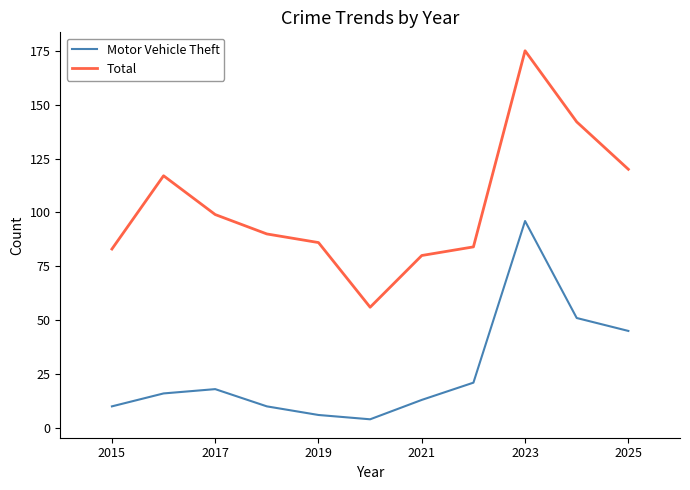

True or false: Total and Motor Vehicle Theft cross at least once.

False